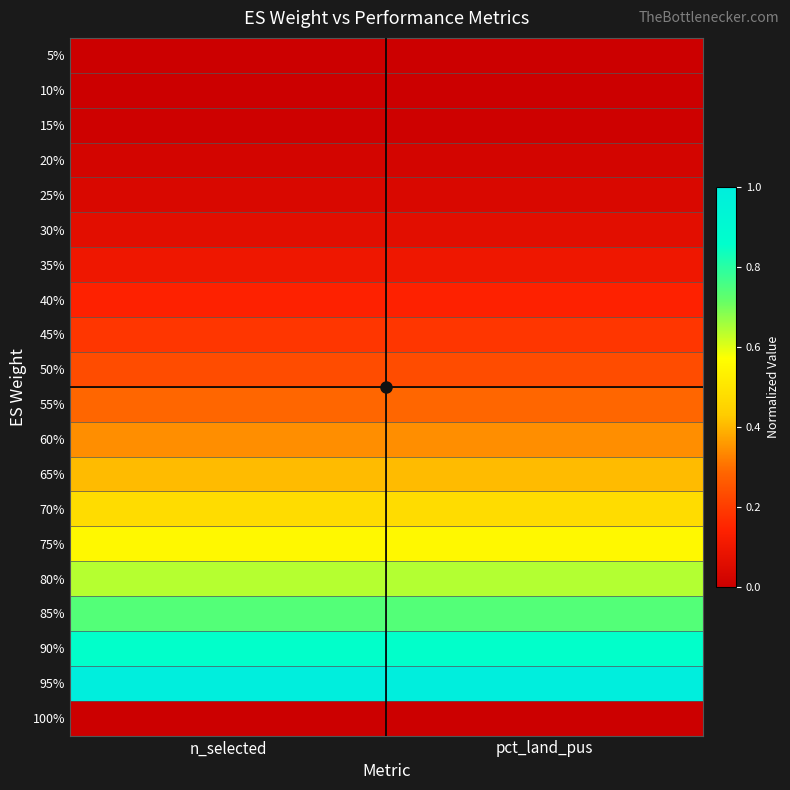

List the series in order of their peak value, highest first.

95%, 90%, 85%, 80%, 75%, 70%, 65%, 60%, 55%, 50%, 45%, 40%, 35%, 30%, 25%, 20%, 15%, 10%, 5%, 100%